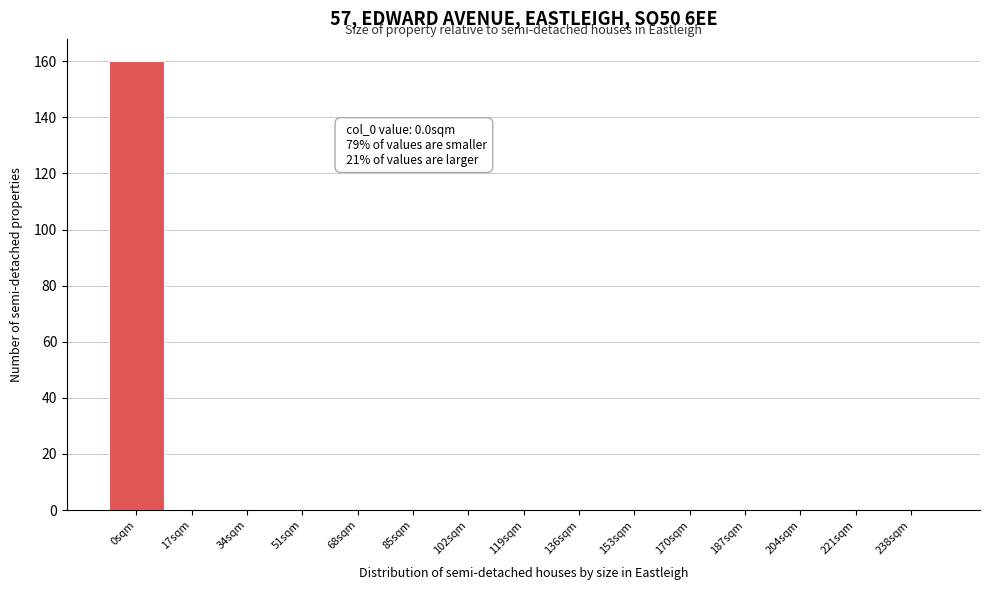

Reading left to right, transcribe all the data shown in this chart.

0sqm=160	17sqm=0	34sqm=0	51sqm=0	68sqm=0	85sqm=0	102sqm=0	119sqm=0	136sqm=0	153sqm=0	170sqm=0	187sqm=0	204sqm=0	221sqm=0	238sqm=0